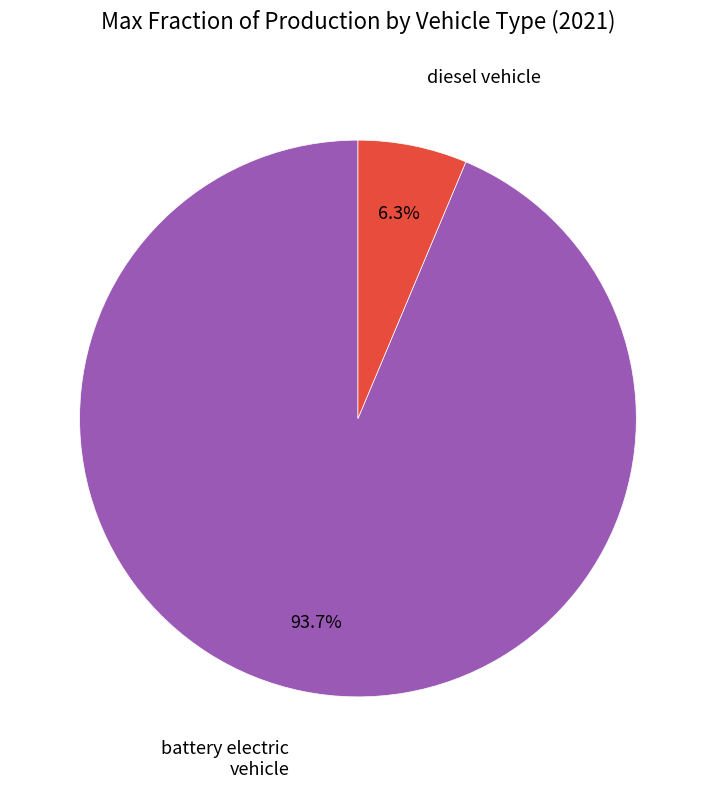

How many segments does this pie chart have?

2